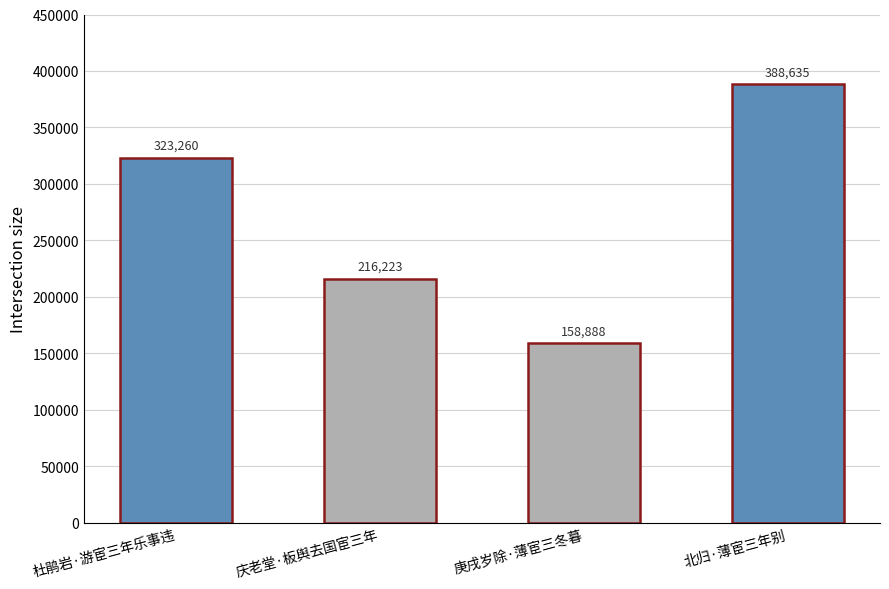

Which has a higher value, 杜鹃岩·游宦三年乐事违 or 庆老堂·板舆去国宦三年?

杜鹃岩·游宦三年乐事违